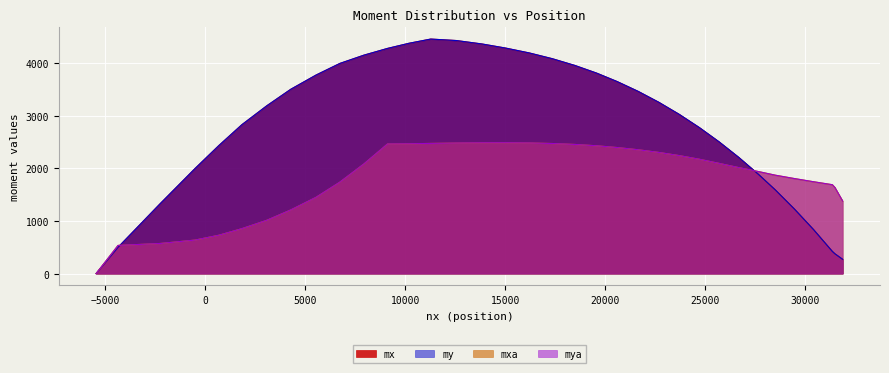

True or false: mxa and mx intersect in this chart.

True